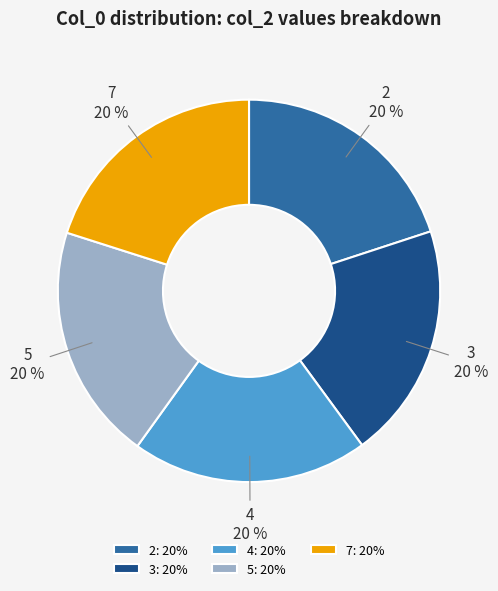

To the nearest percent, what is the combined percentage of 2 and 5?

40%